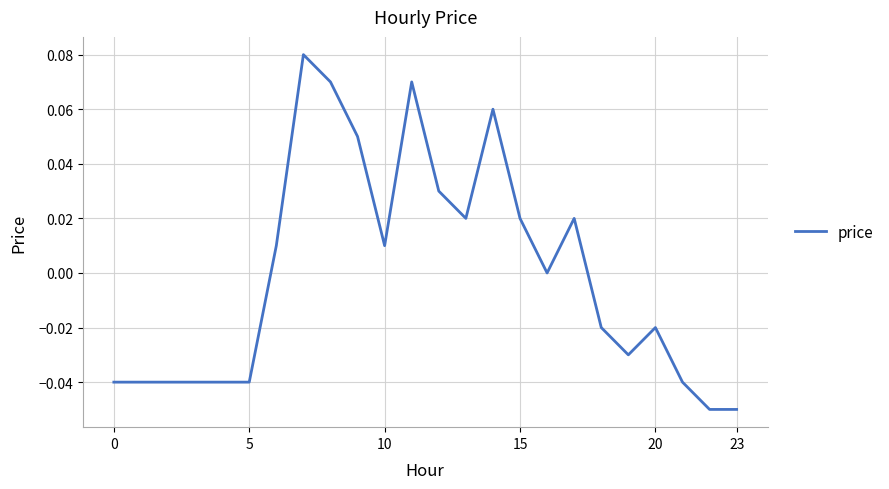

True or false: the data shows -0.1 at 5.

False